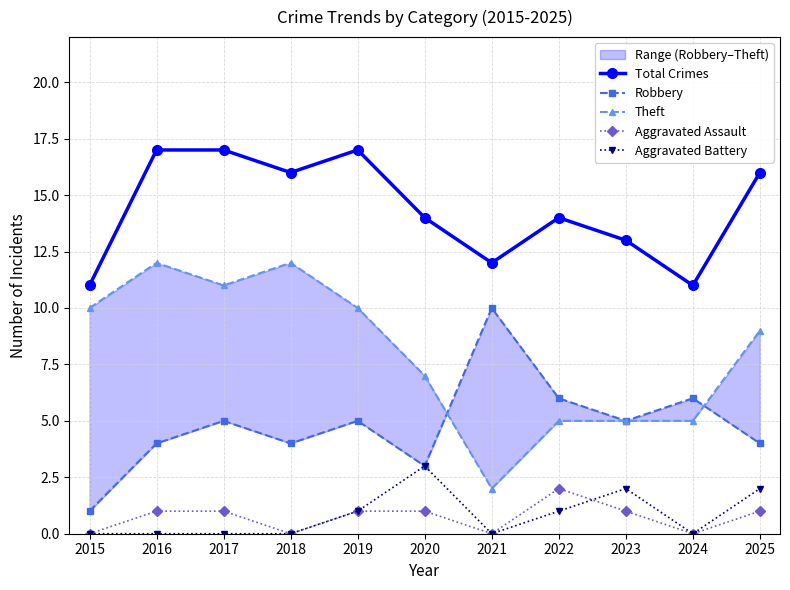

How many Aggravated Battery values are between 0 and 2?

10